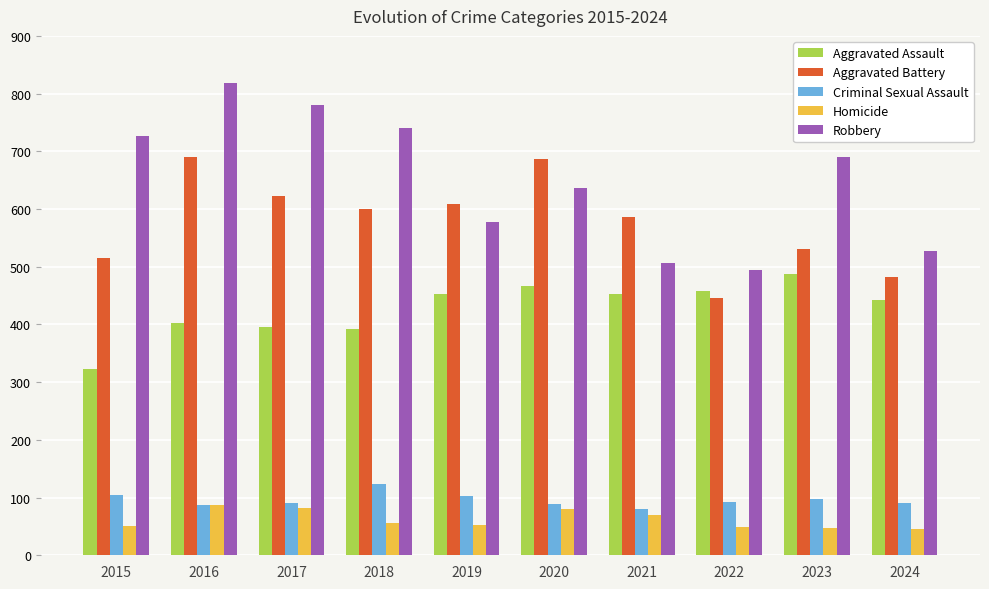

What is the maximum value shown in the chart?

819